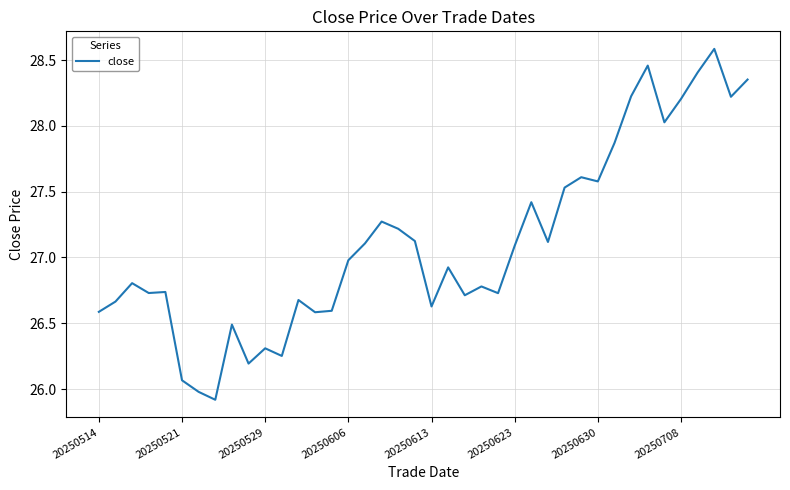

What is the maximum value shown in the chart?

28.6